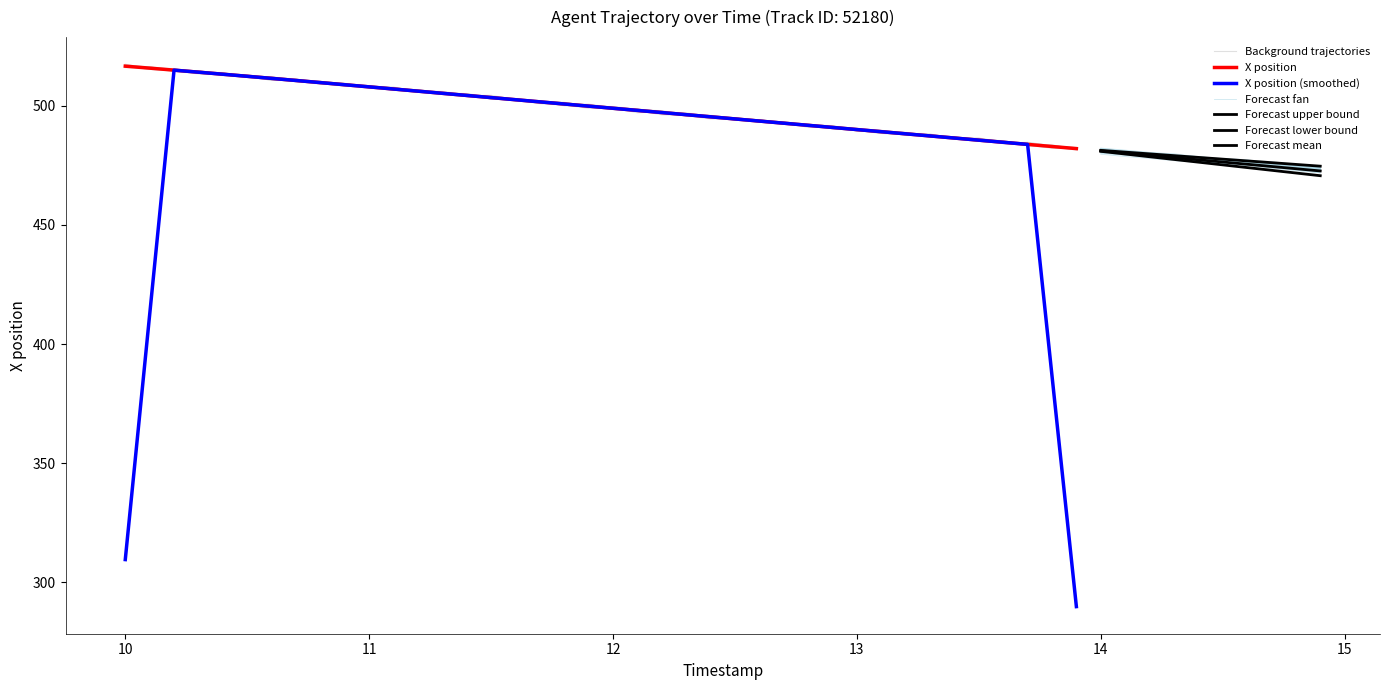

Reading left to right, list all the values displayed in this chart.

516.7	515.8	515.0	514.2	513.3	512.4	511.5	510.7	509.8	508.9	508.0	507.1	506.2	505.3	504.4	503.5	502.6	501.7	500.8	499.9	499.0	498.1	497.2	496.3	495.4	494.5	493.6	492.7	491.8	490.9	490.1	489.2	488.3	487.4	486.5	485.6	484.7	483.8	482.9	482.1